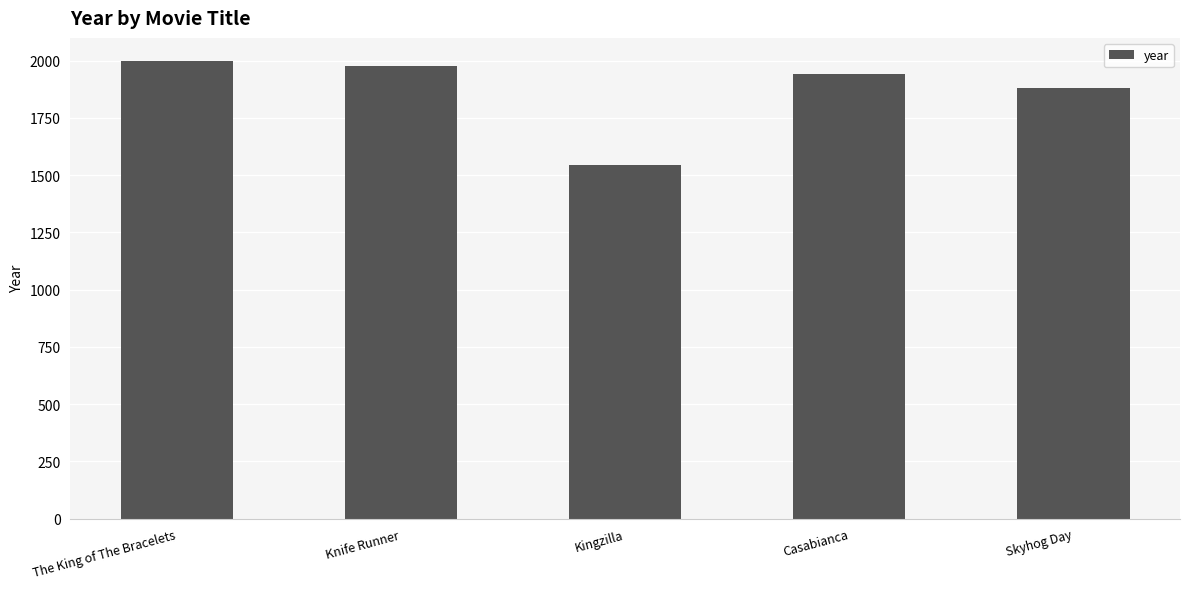

Reading left to right, transcribe all the data shown in this chart.

1999	1977	1543	1942	1882